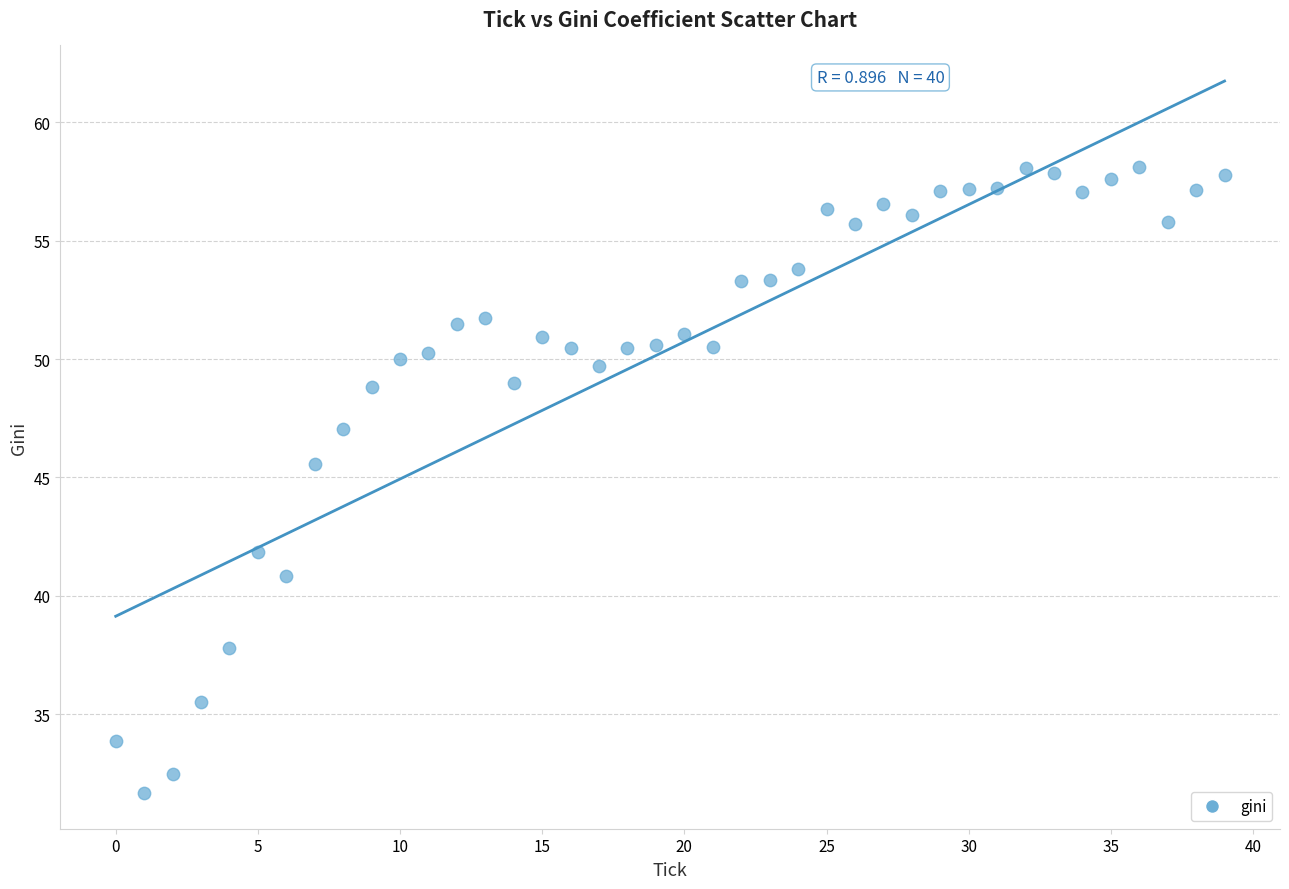

What Y value in the scatter plot is closest to 44?

45.6